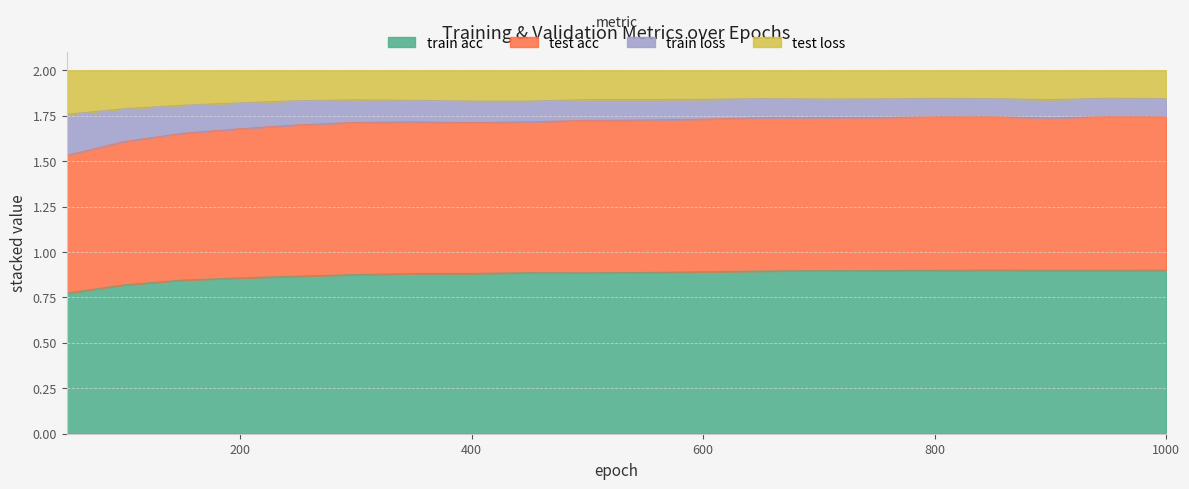

Does the chart display data point markers on the line(s)?

No